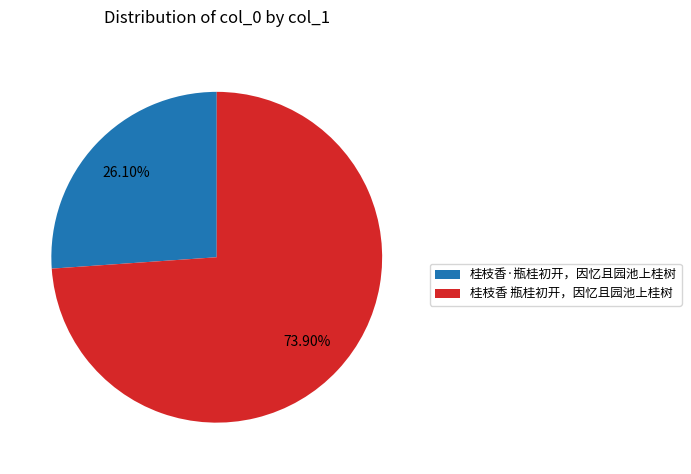

To the nearest percent, what percentage of the pie is 桂枝香 瓶桂初开，因忆且园池上桂树?

74%